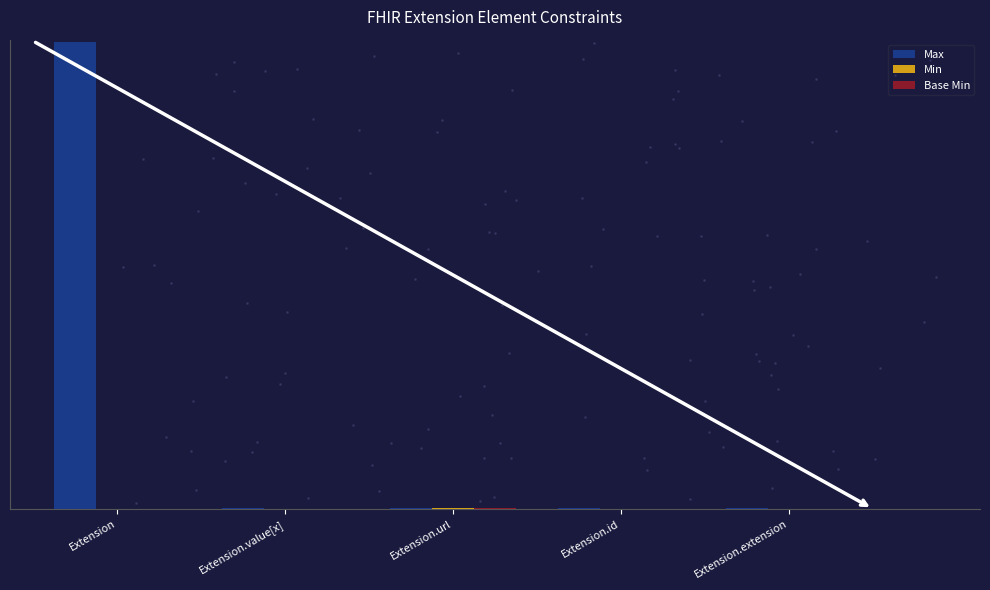

Which series has the largest Y range (max minus min)?

Max